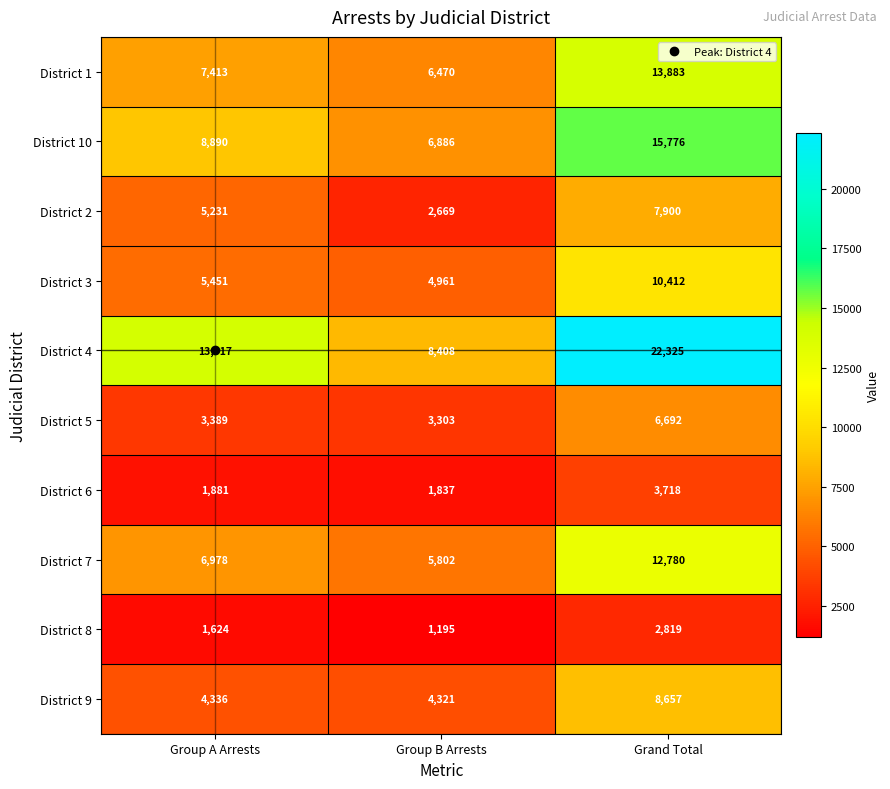

What is the sum of the District 7 values at Group B Arrests and Grand Total?

18582